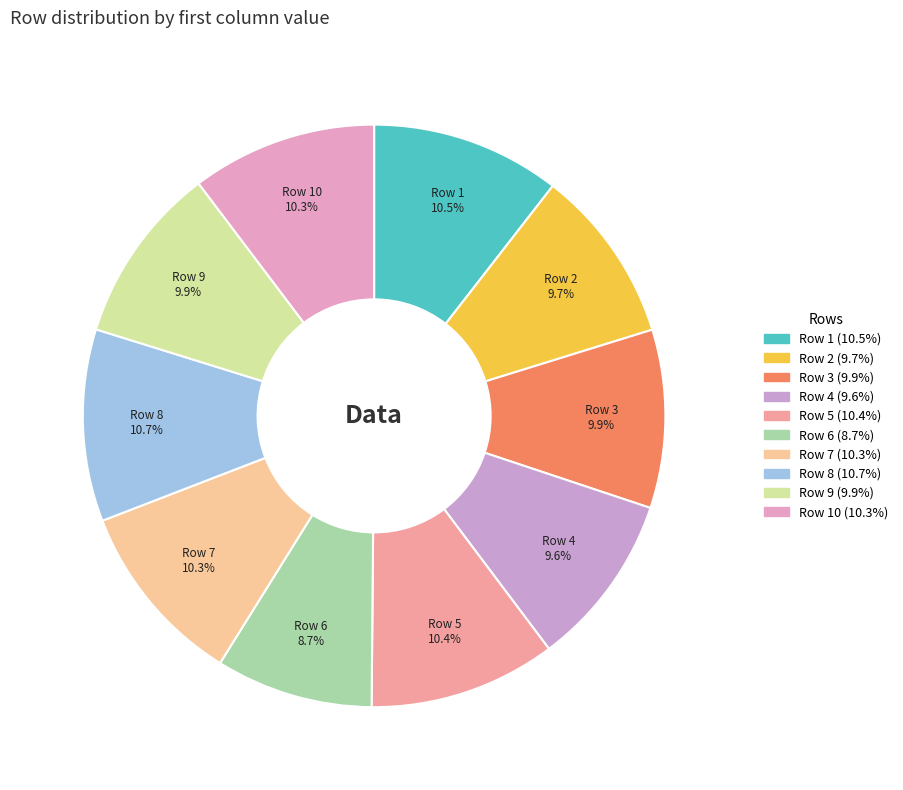

What portion of the pie excludes Row 4?

90.4%